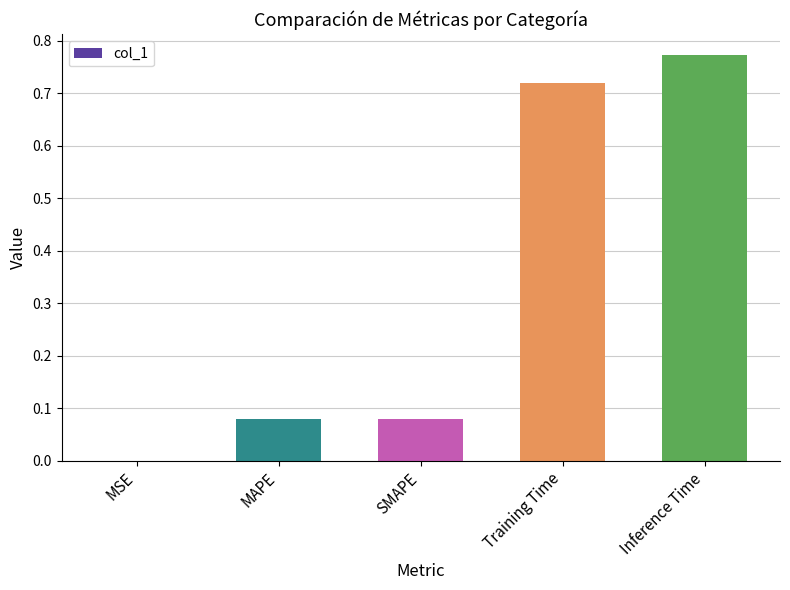

Which label corresponds to the largest value in the chart?

Inference Time